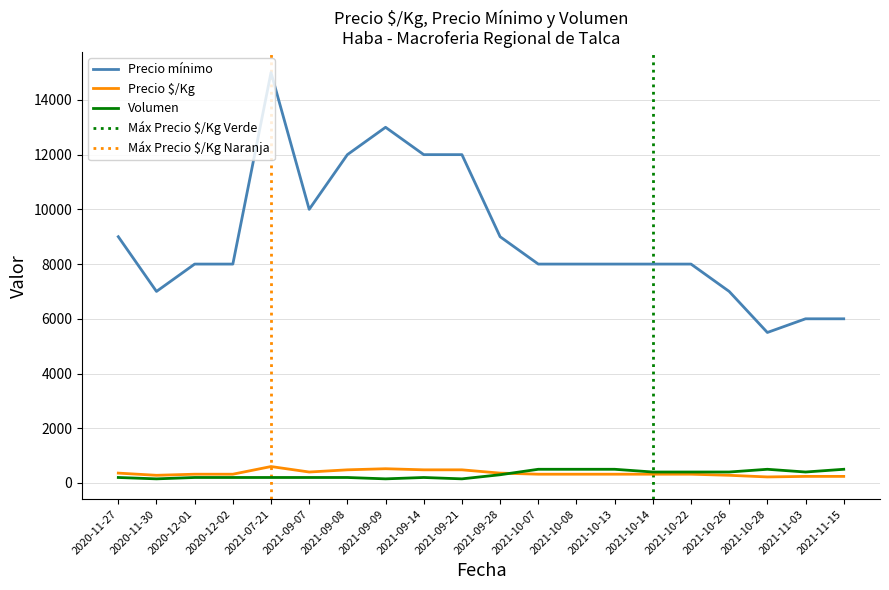

True or false: Precio minimo and Precio promedio ponderado cross at least once.

False